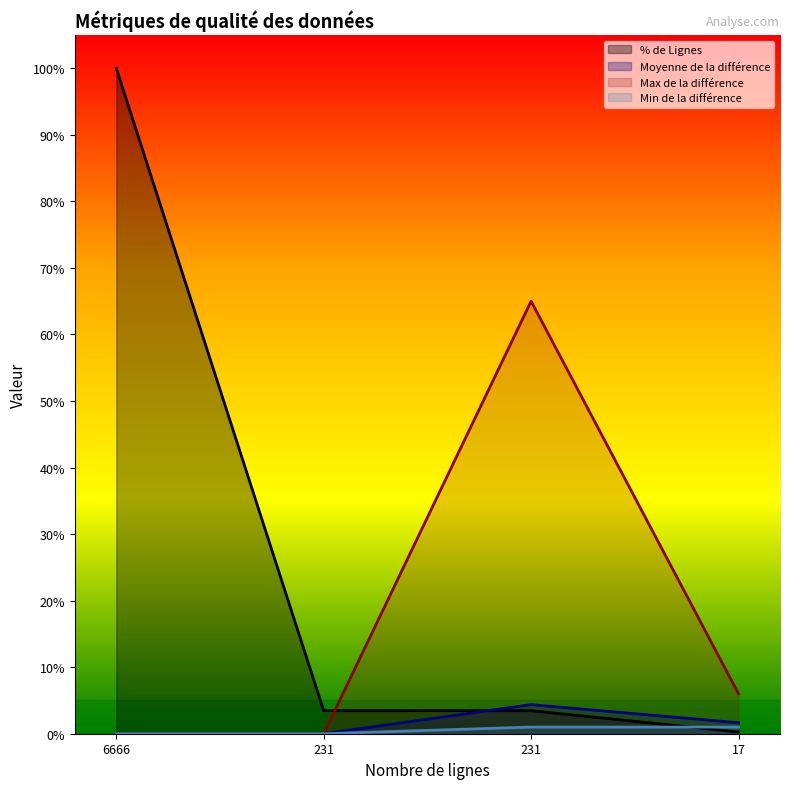

True or false: Max de la différence _line and Moyenne de la différence _line cross at least once.

False